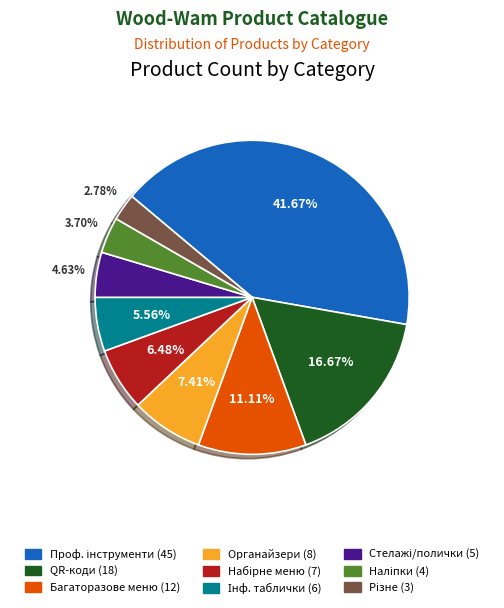

Is there any slice that represents more than half of the pie?

No